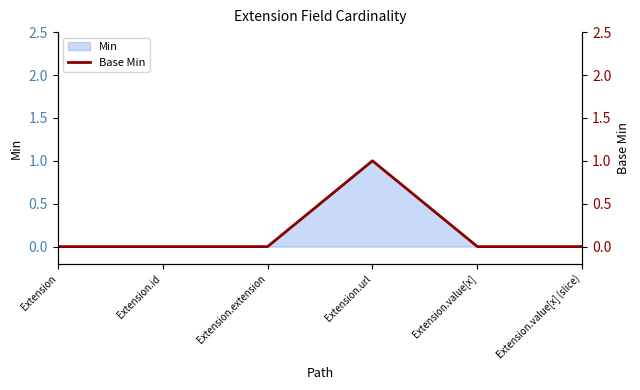

Reading right to left, transcribe all the data shown in this chart.

Extension.value[x] (slice)=0	Extension.value[x]=0	Extension.url=1	Extension.extension=0	Extension.id=0	Extension=0